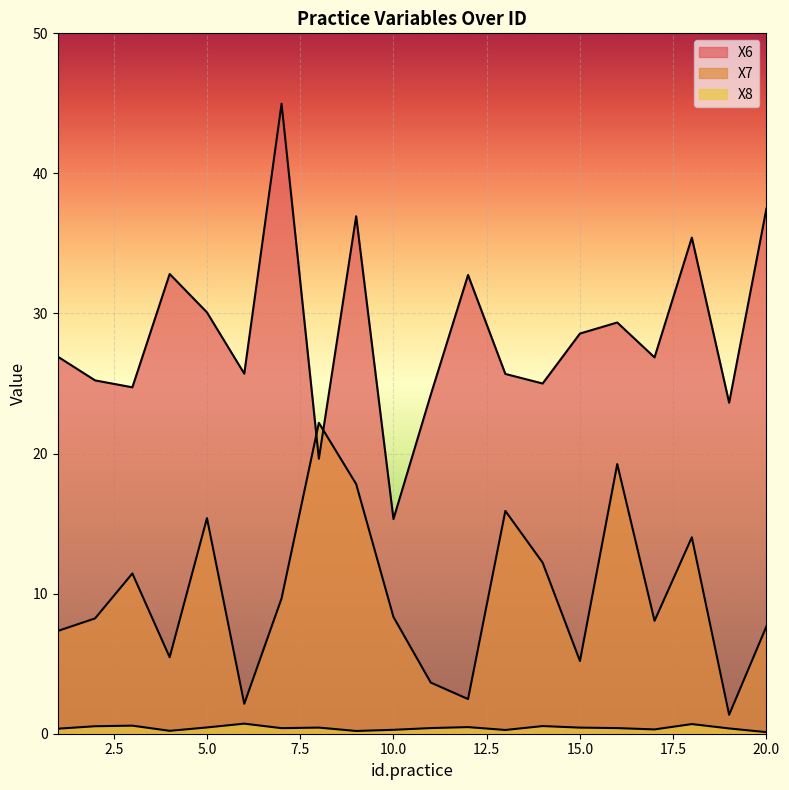

What is the value of the X7 point at the 16th from the left?

19.2